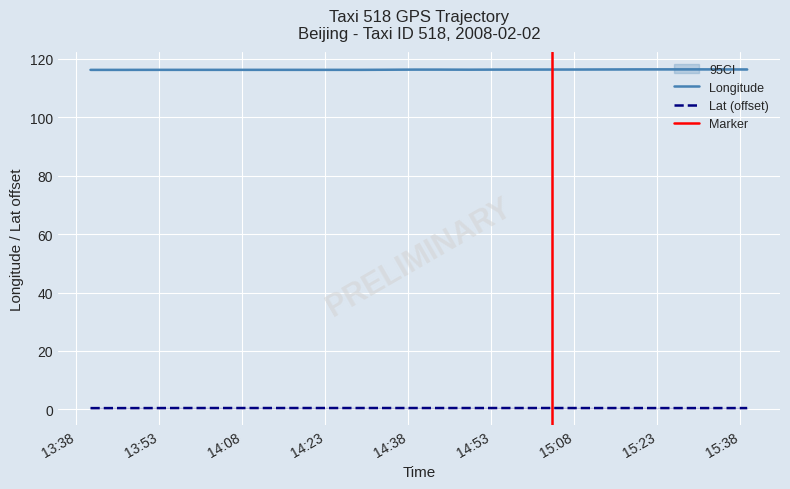

True or false: Longitude and Lat (offset) cross at least once.

False